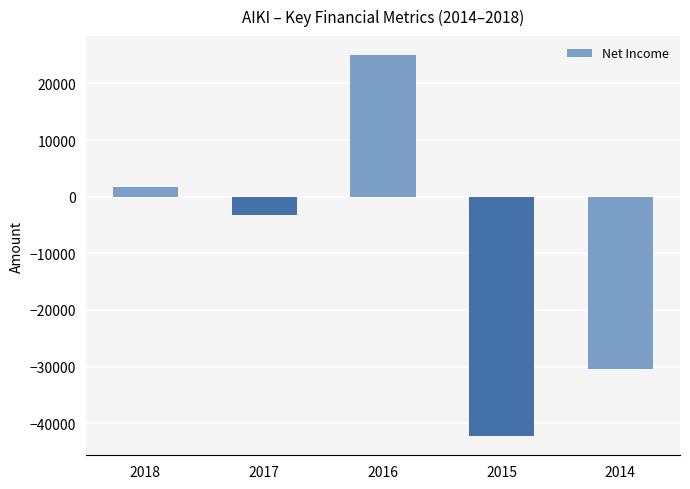

What is the average value?

-9880